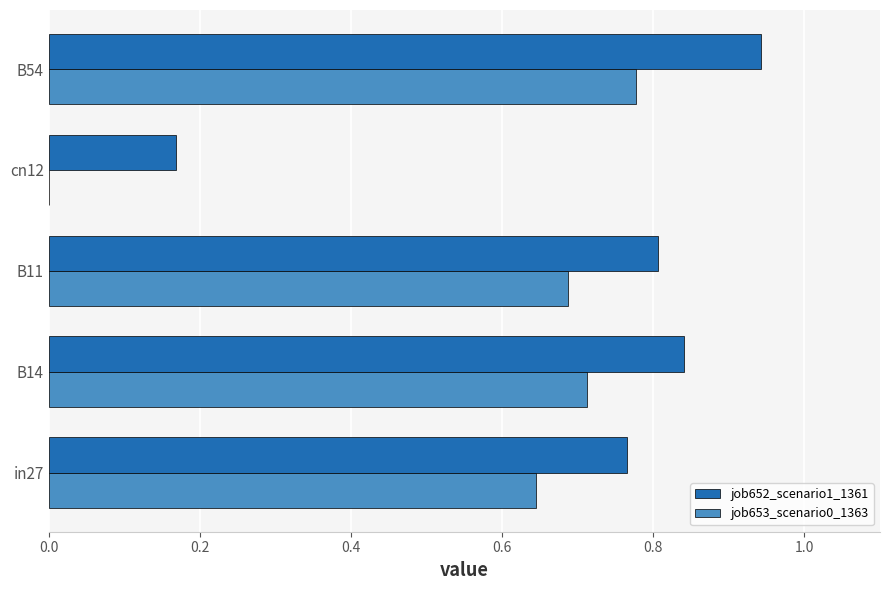

True or false: job653_scenario0_1363 has a value of 0.2 at in27.

False